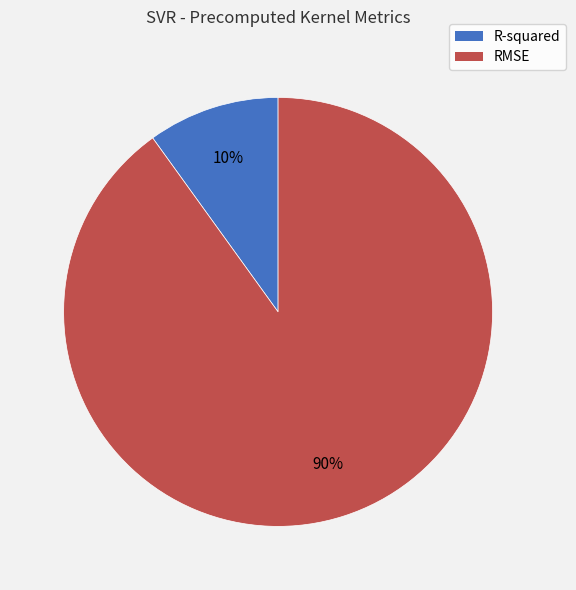

Between R-squared and RMSE, which is larger?

RMSE